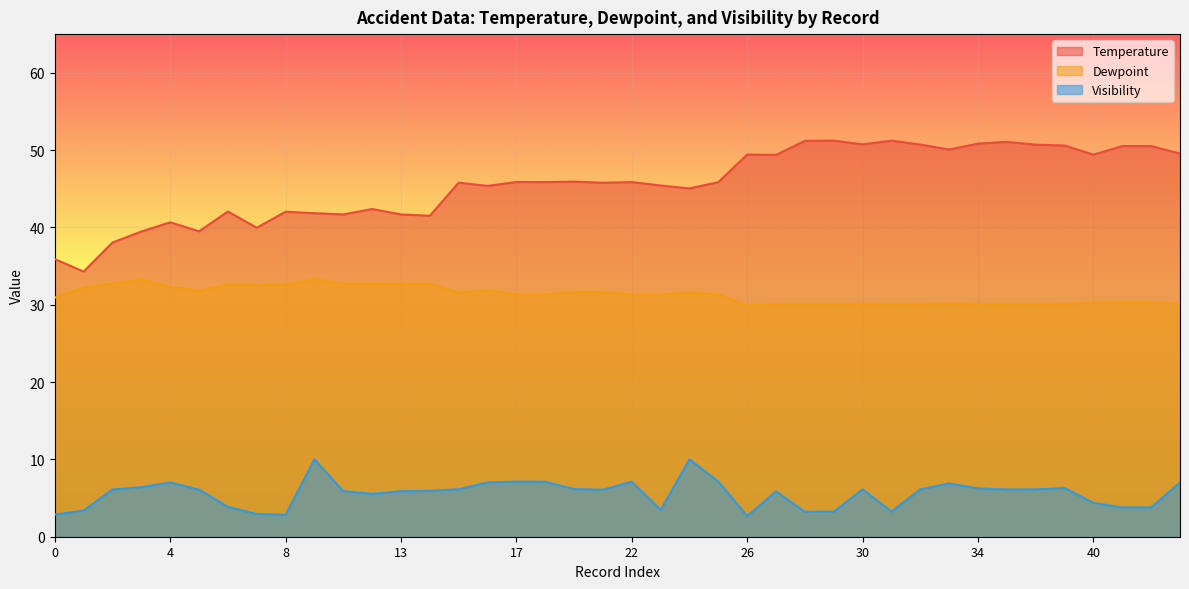

Is it true that Visibility equals 7.0 at 4?

True